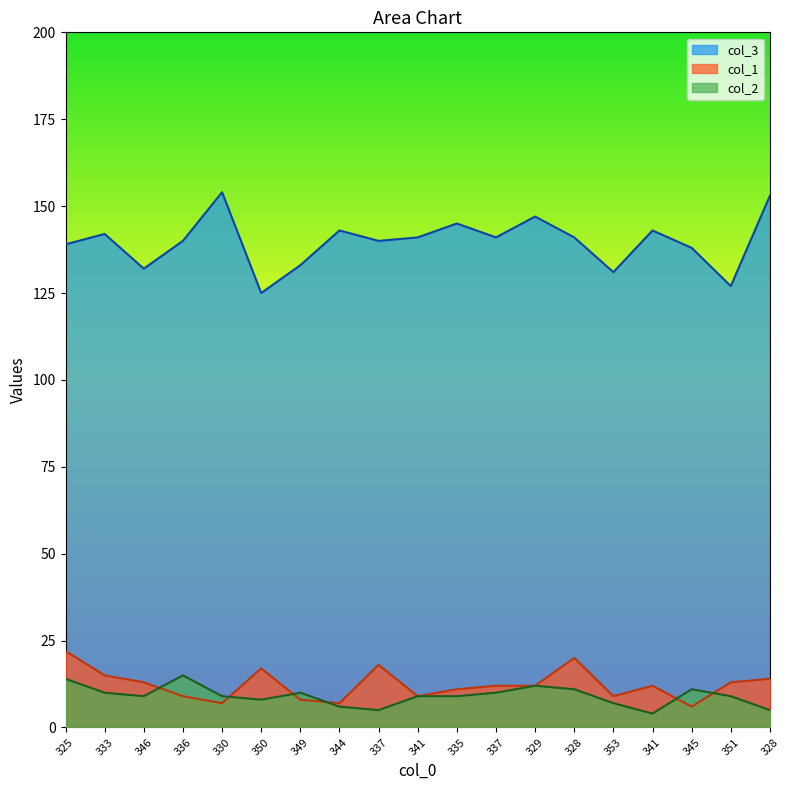

How many categories are shown in the chart?

19